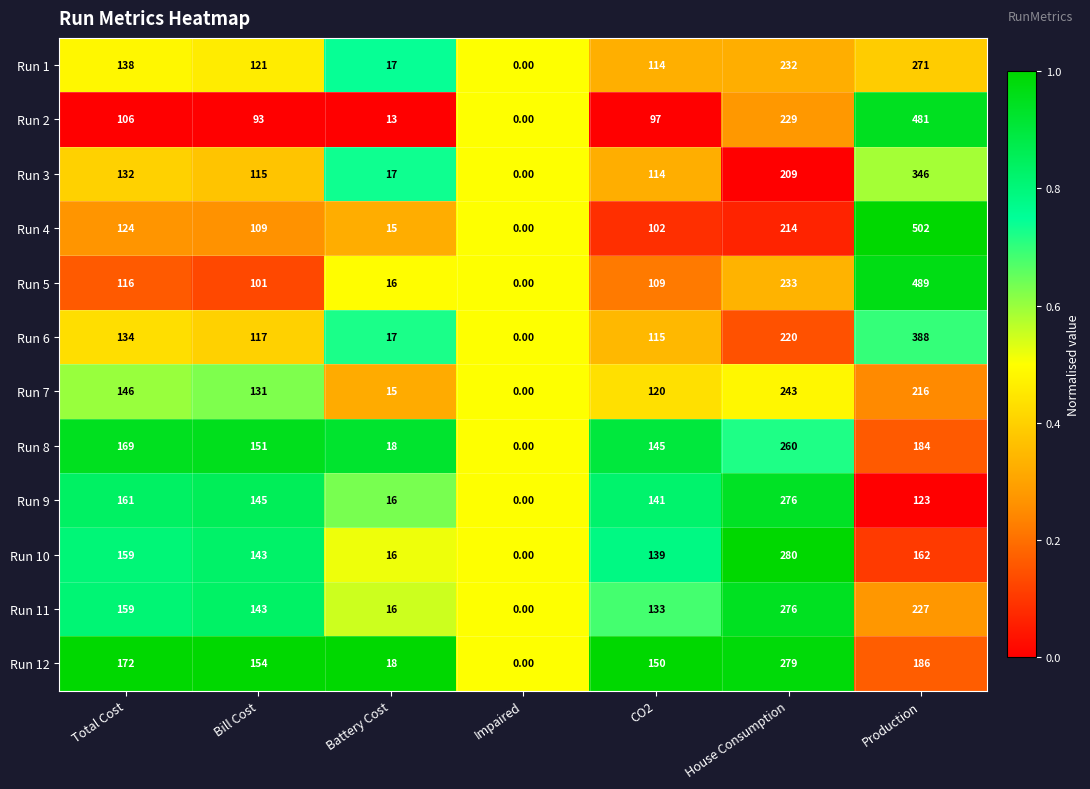

Between Bill Cost and Production, which series saw the biggest shift?

Run 4